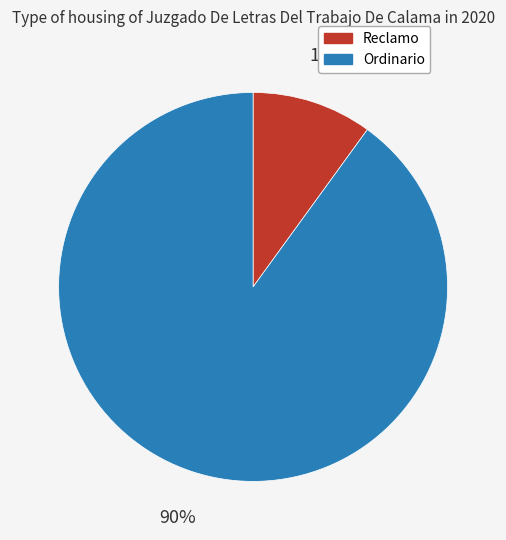

Combined, do Ordinario and Reclamo account for over 50%?

Yes